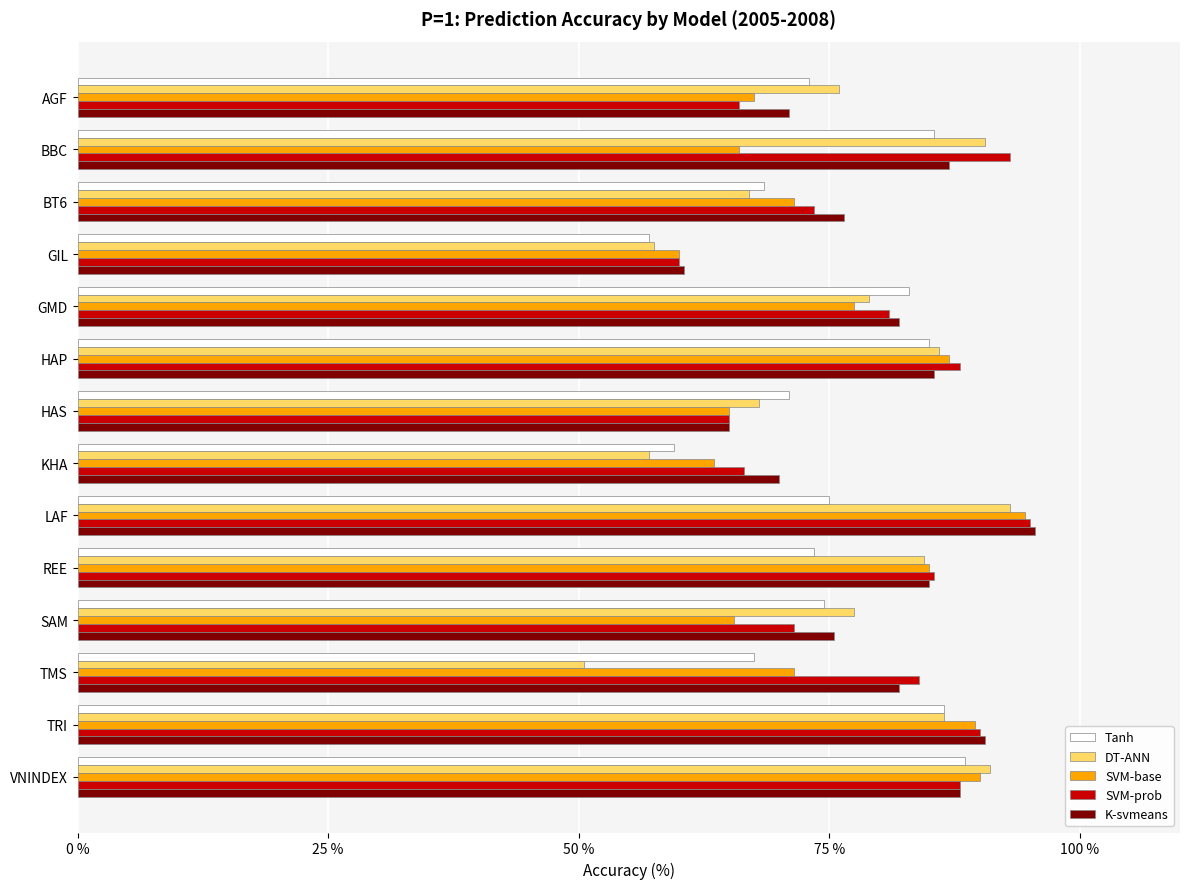

What is the minimum value shown in the chart?

50.5